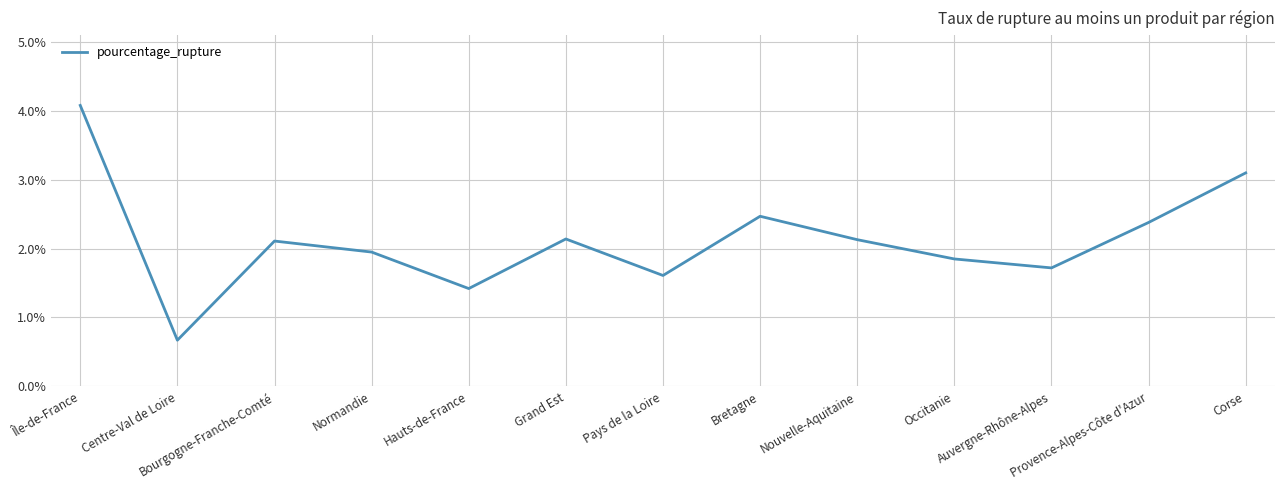

What is the smallest value displayed?

0.7